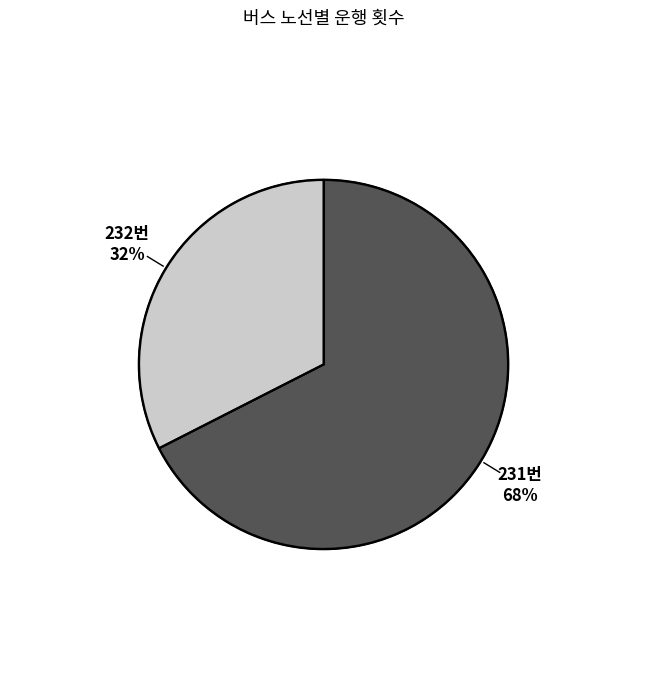

Is it true that 232번 is 32% of the pie?

True